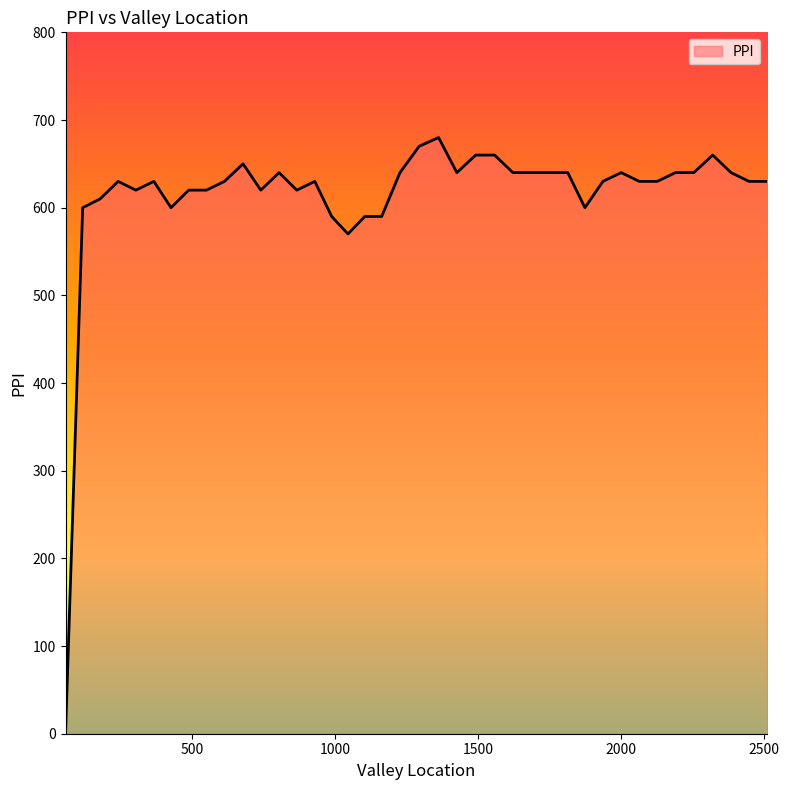

What is the difference between the maximum and minimum values?

680